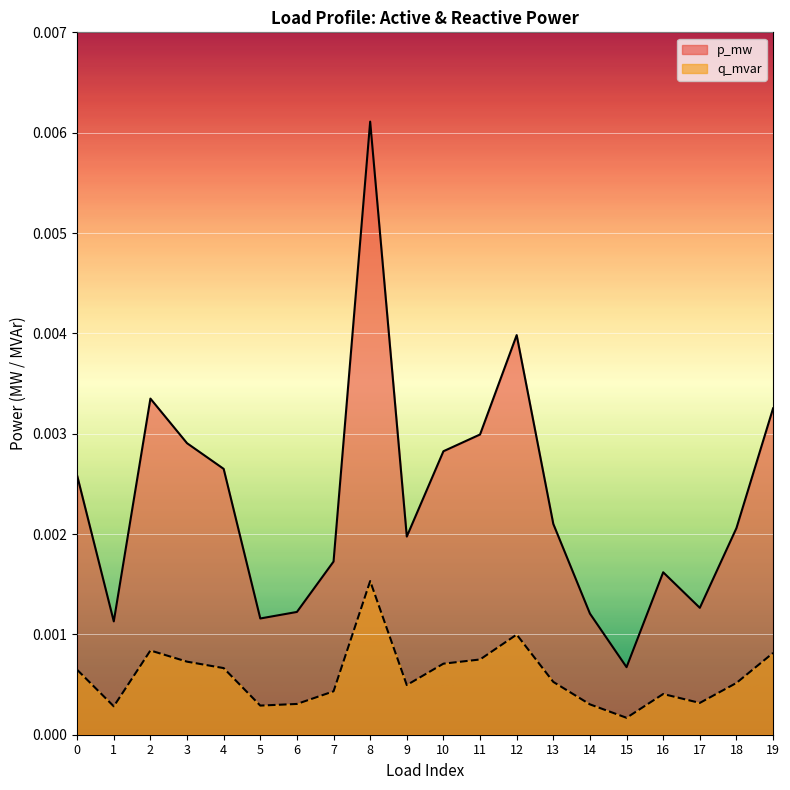

True or false: q_mvar and p_mw cross at least once.

False